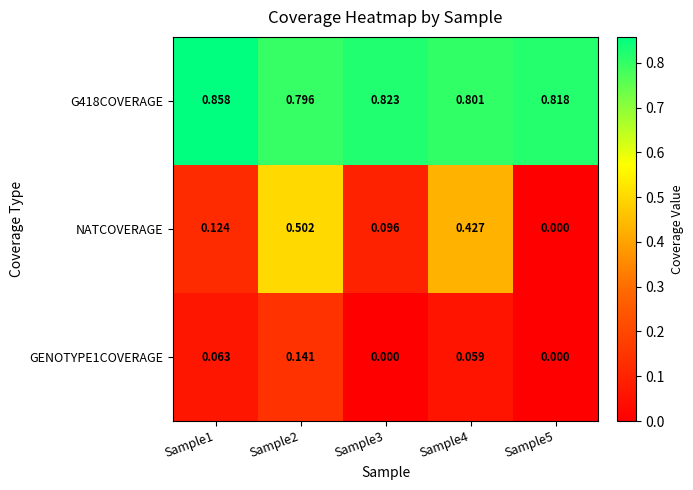

Is the value of GENOTYPE1COVERAGE at Sample1 greater than the value of G418COVERAGE at Sample1?

No